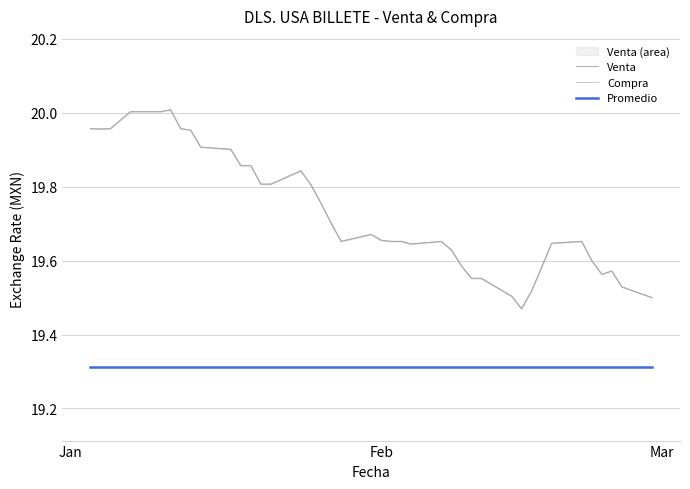

True or false: Promedio and Venta cross at least once.

False